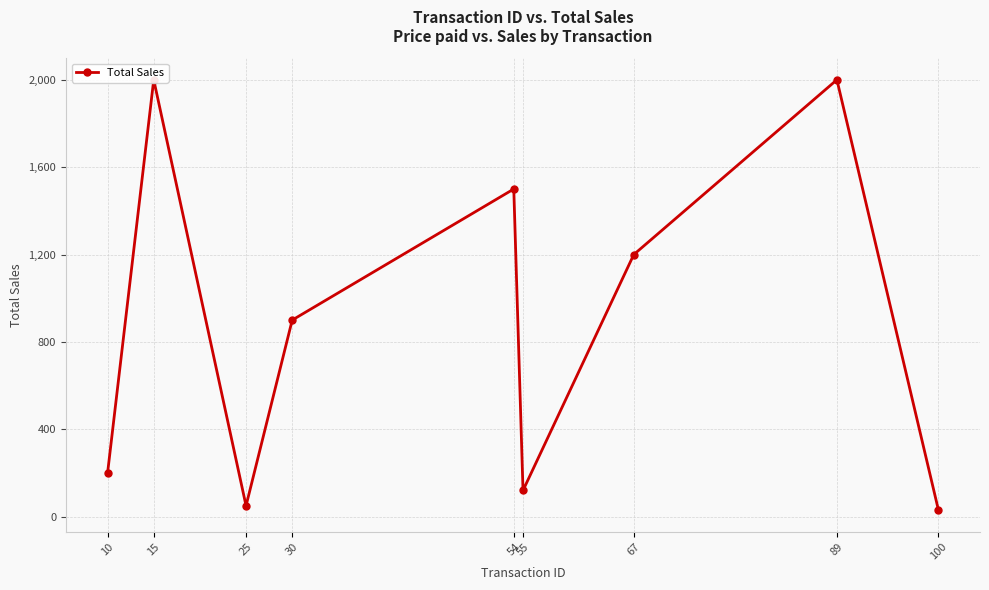

List the labels in order of value, smallest first.

100, 25, 55, 10, 30, 67, 54, 15, 89